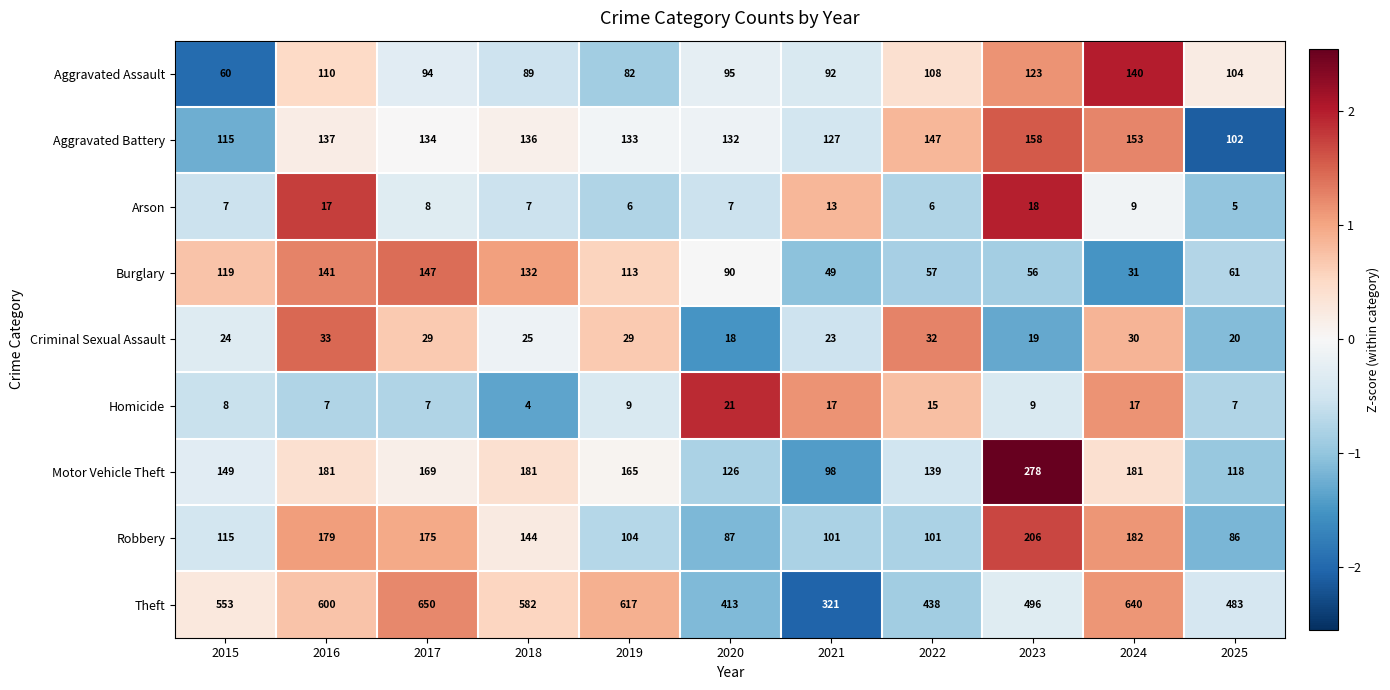

At 2017, list the series in order from largest to smallest.

Theft, Robbery, Motor Vehicle Theft, Burglary, Aggravated Battery, Aggravated Assault, Criminal Sexual Assault, Arson, Homicide